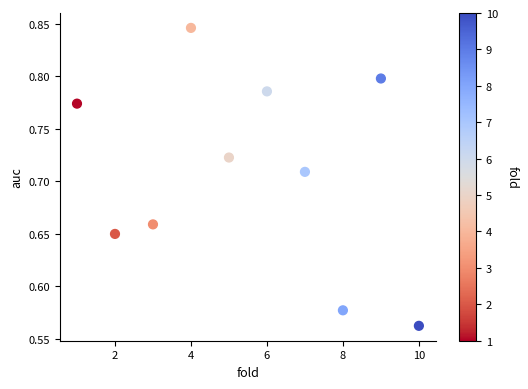

What is the range of Y values (max minus min)?

0.3